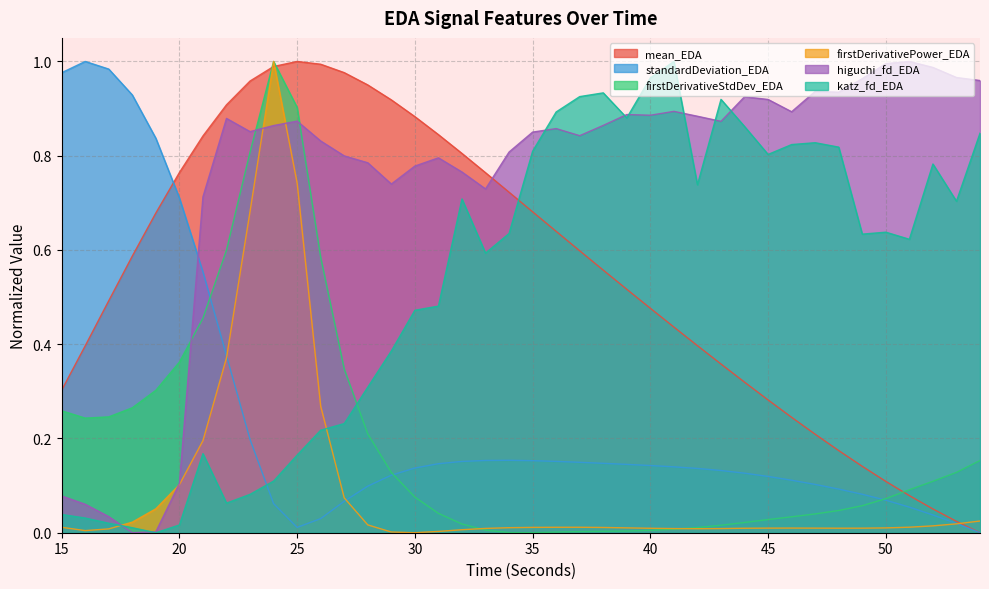

How many data points does each series have?

40